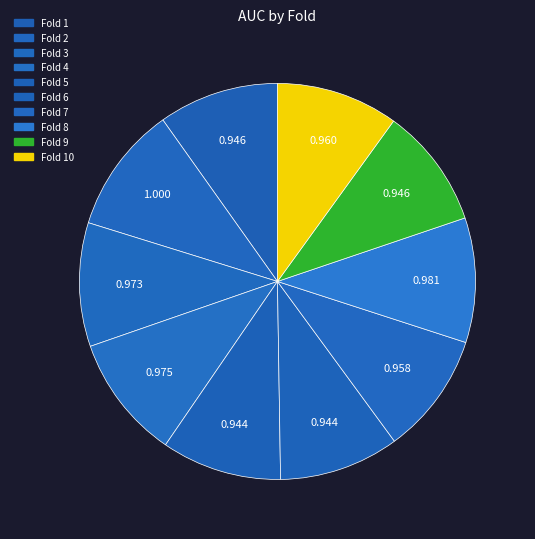

What is the smallest slice in the pie chart?

Fold 6